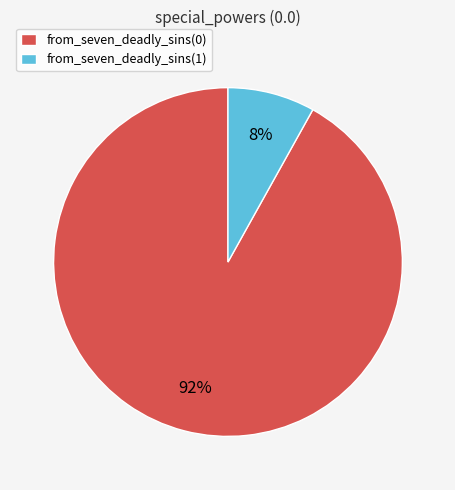

Is there any slice that represents more than half of the pie?

Yes